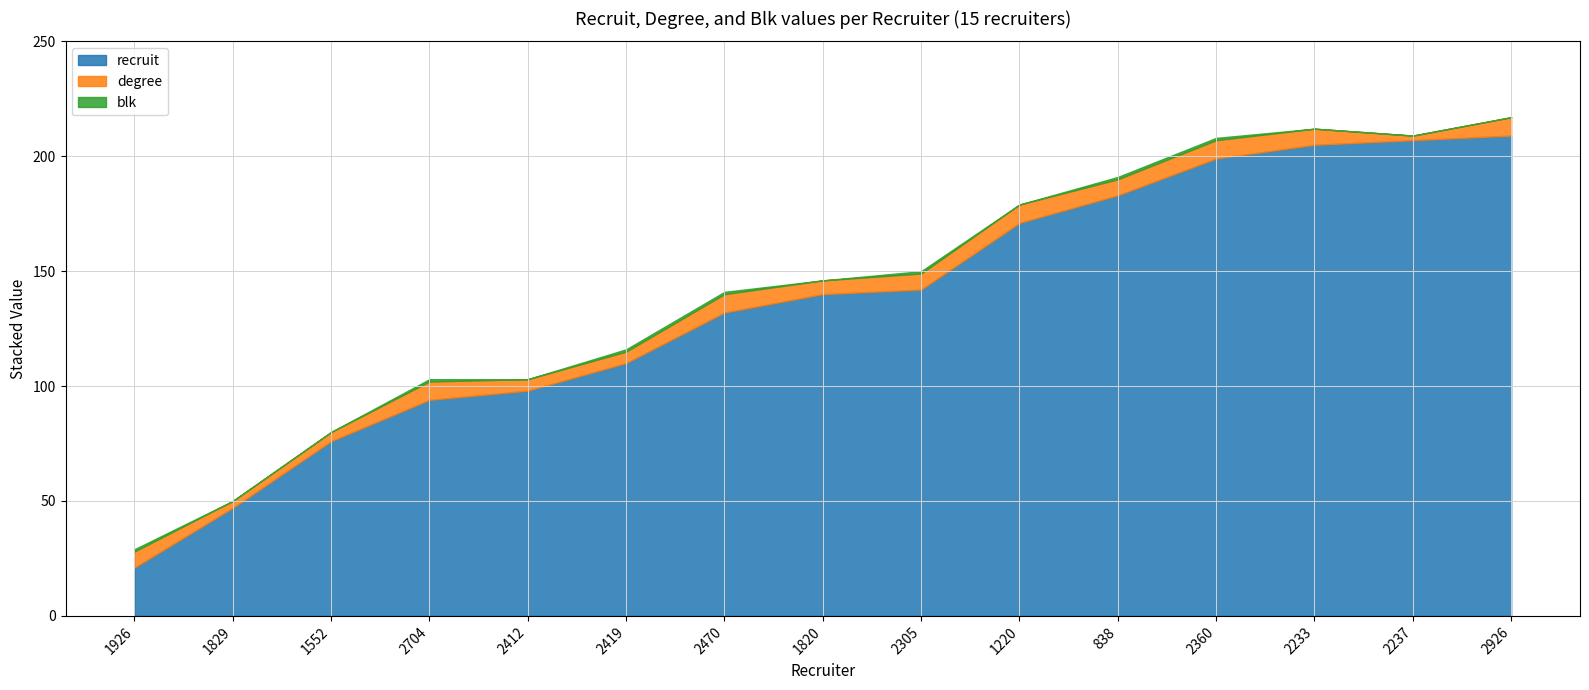

How many values in the blk series exceed 0?

7